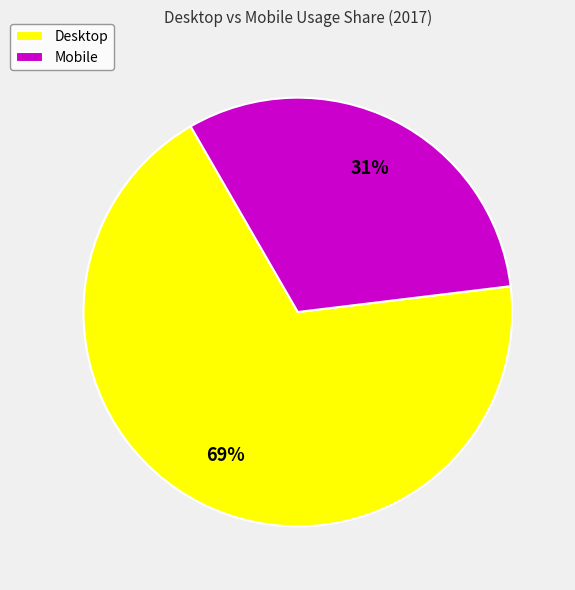

To the nearest percent, what percentage of the pie is Desktop?

69%